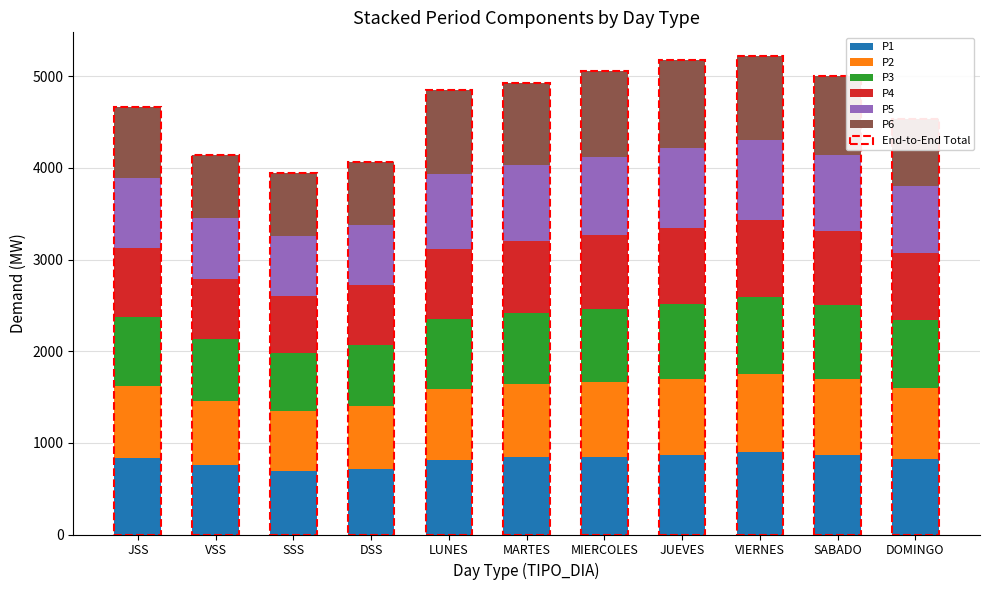

What is the difference between the maximum and minimum values in the P1 series?

212.5